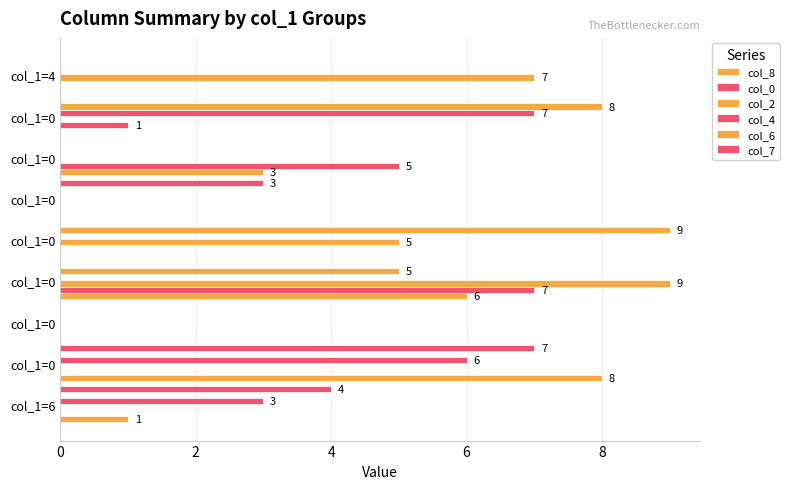

How many col_4 values are between 0 and 3?

7